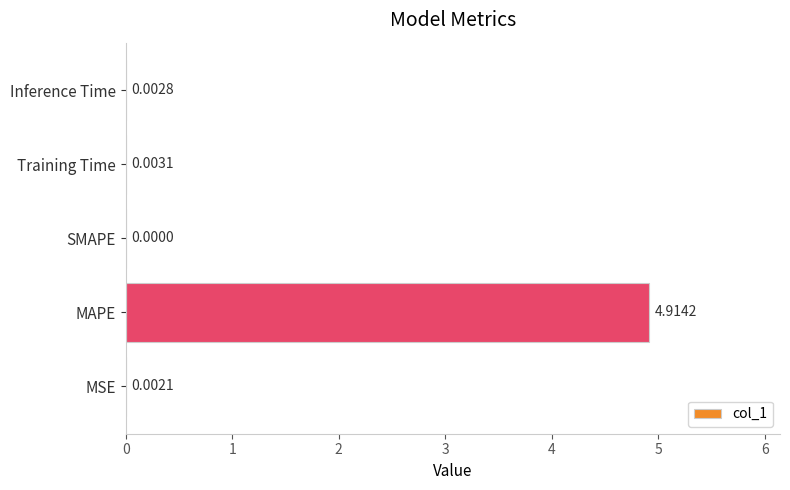

Between Inference Time and Training Time, which is larger?

Training Time